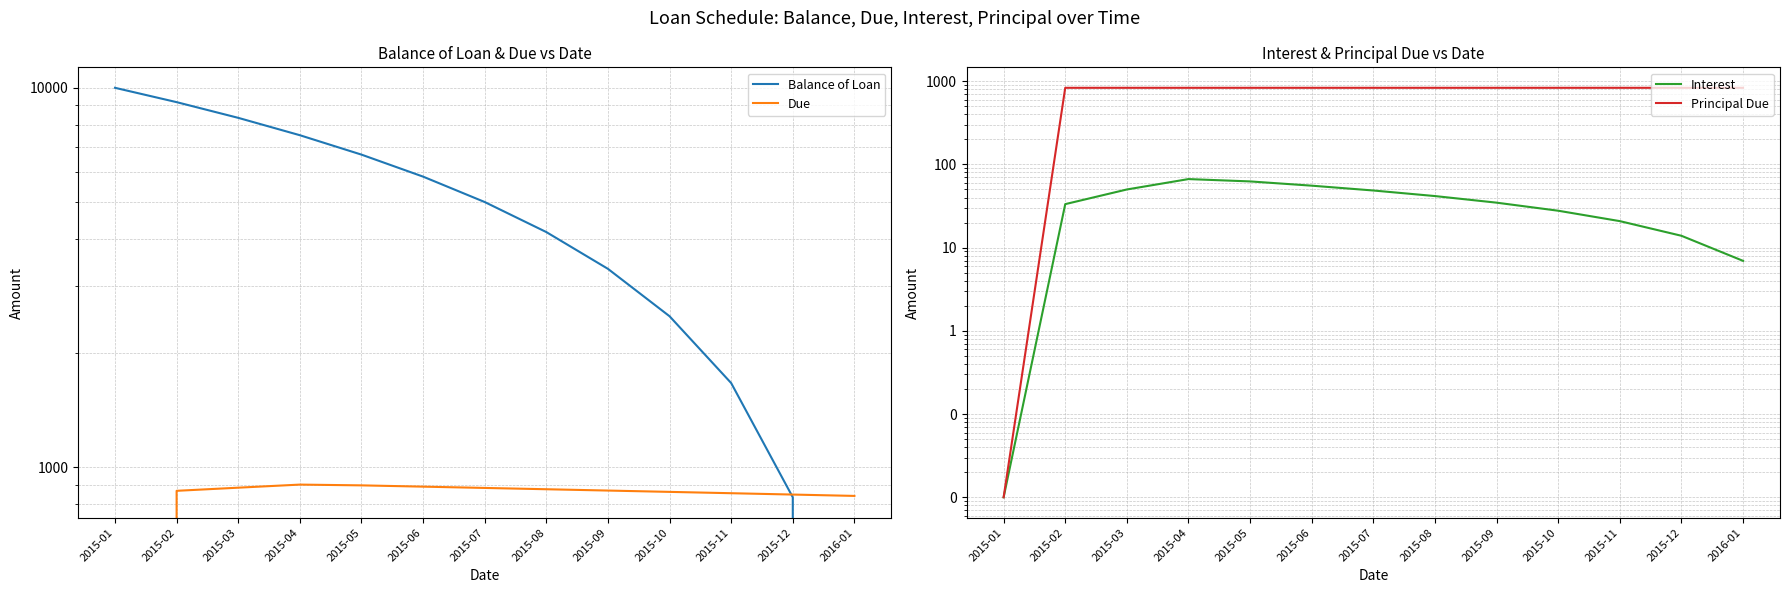

Is this an area chart (filled region under the line)?

No